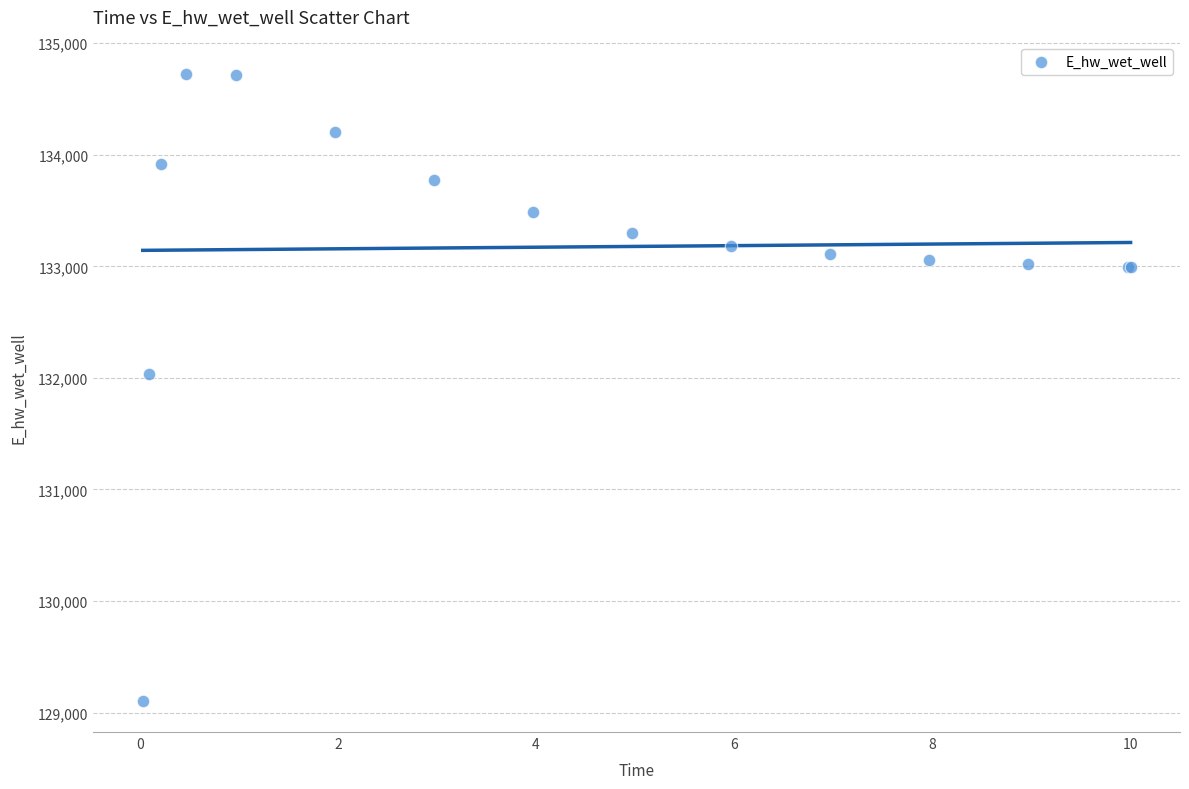

What Y value in the scatter plot is closest to 131916?

132038.8